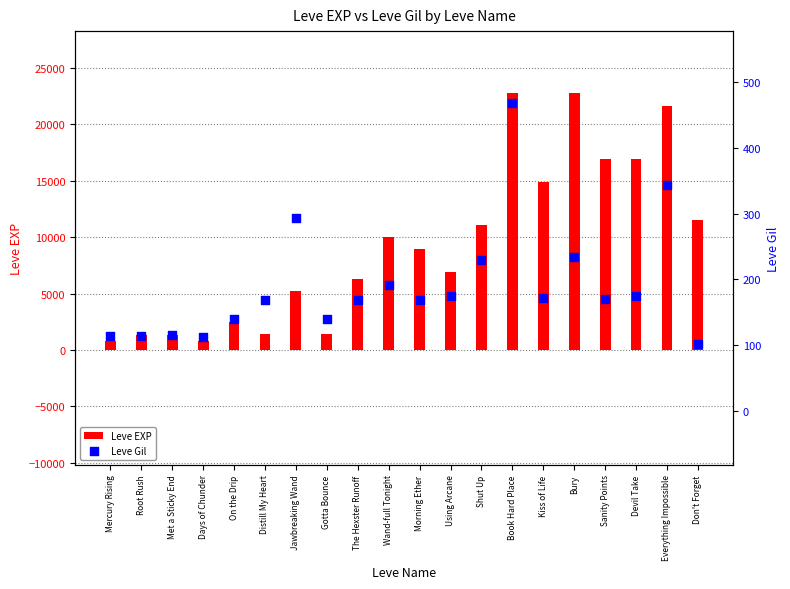

Which series contains the highest Y value?

Leve EXP